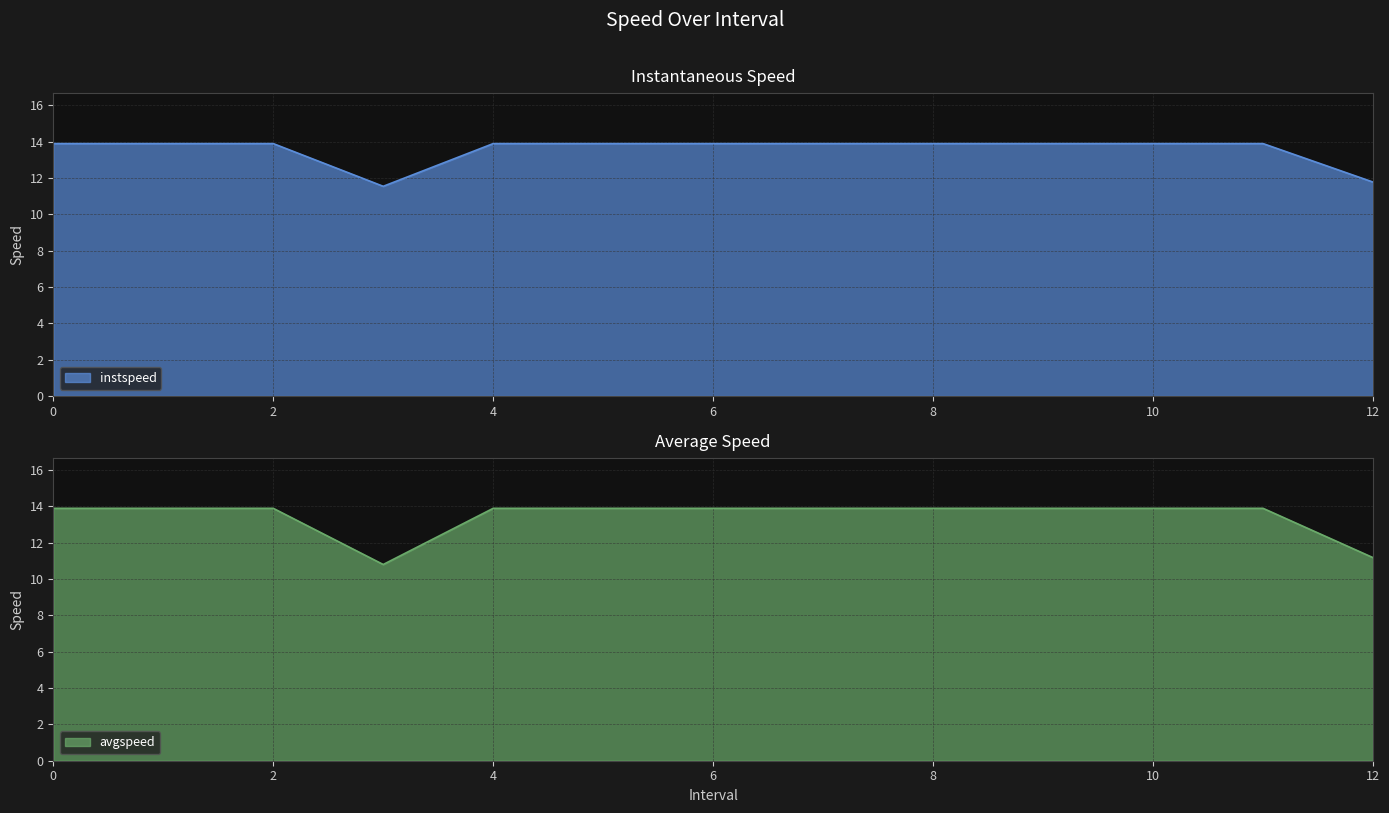

Does the chart display data point markers on the line(s)?

No